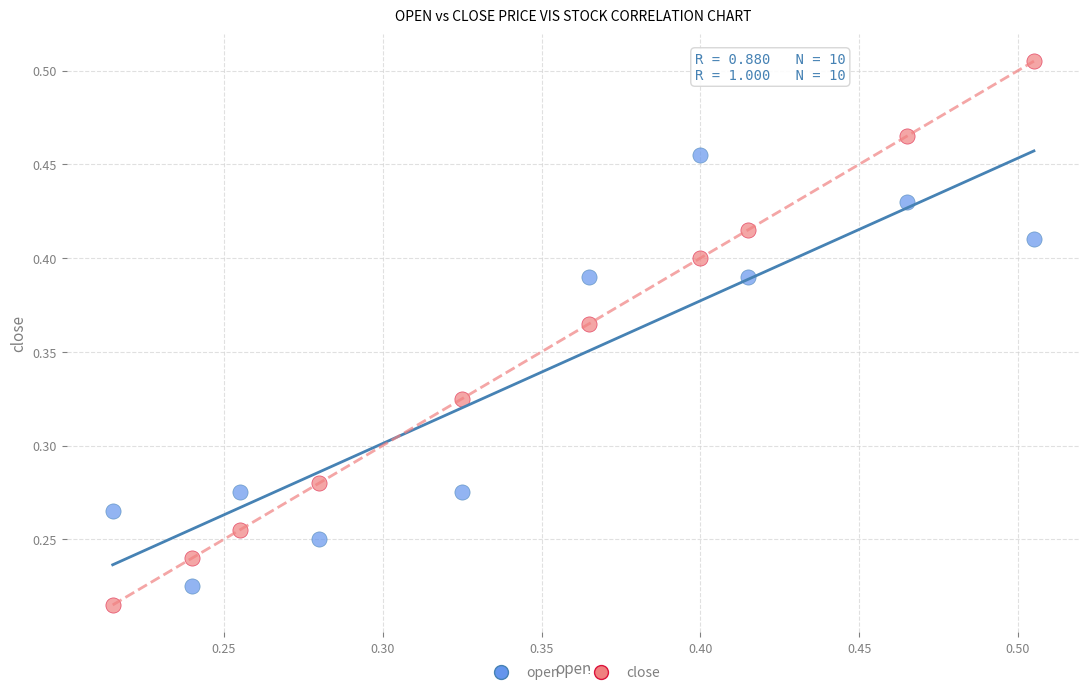

Which series has the widest spread of Y values?

close